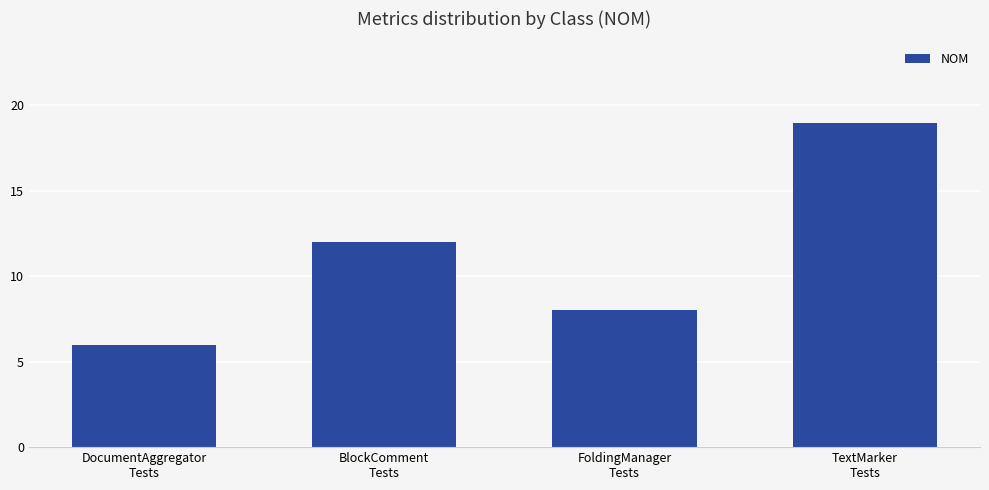

What is the average value?

11